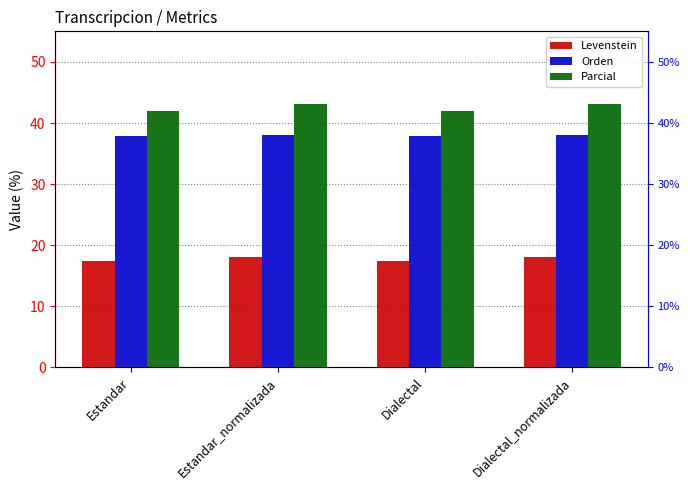

True or false: Parcial has a value of 26.2 at Estandar_normalizada.

False